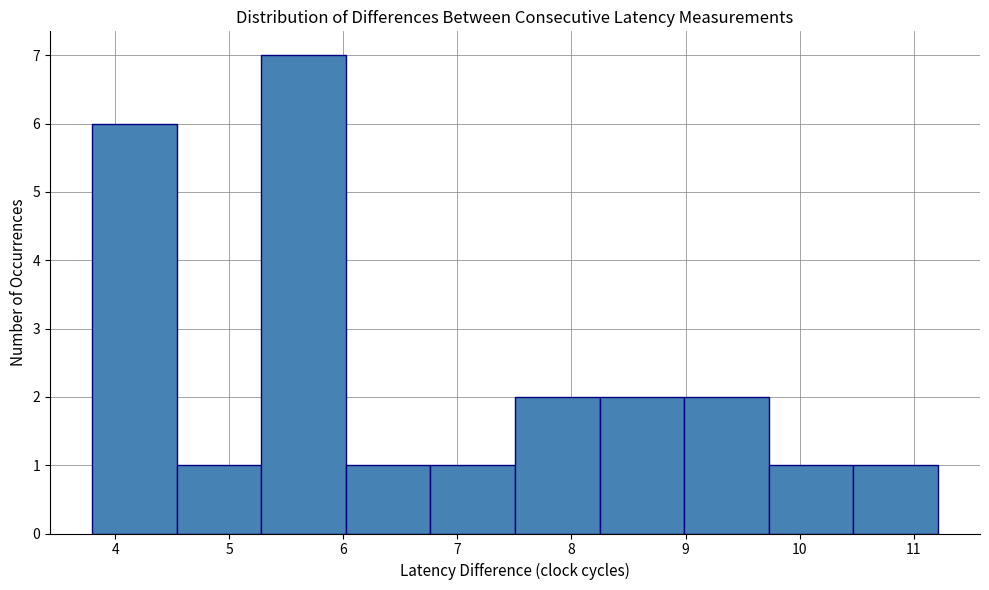

How tall is the bar that spans 10.5 to 11.2 on the x-axis? Neither the bar edges nor the heights are printed on the chart, so give them approximately, as read against the axes.

1